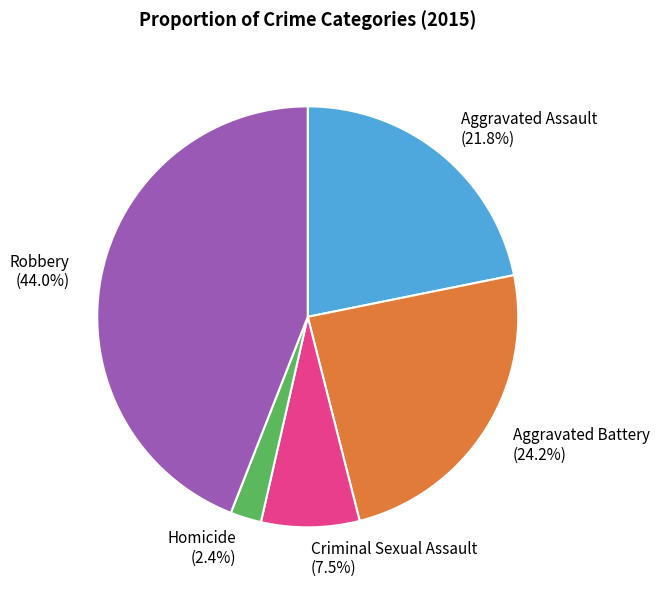

Is it true that Robbery is 31% of the pie?

False